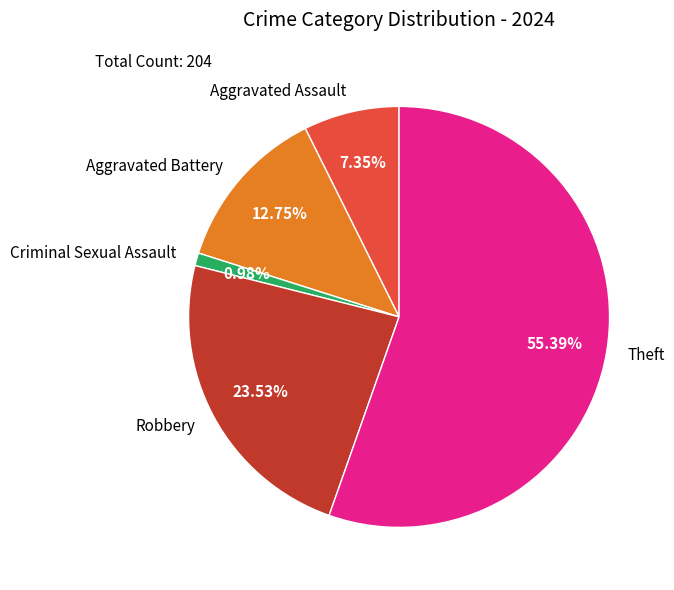

To the nearest percent, what portion does Robbery represent?

24%